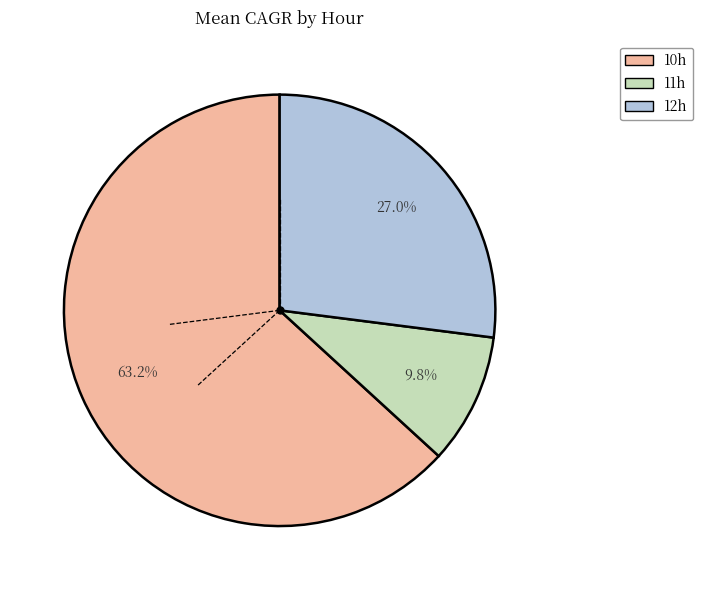

What percentage is the 11h slice, to the nearest percent?

10%